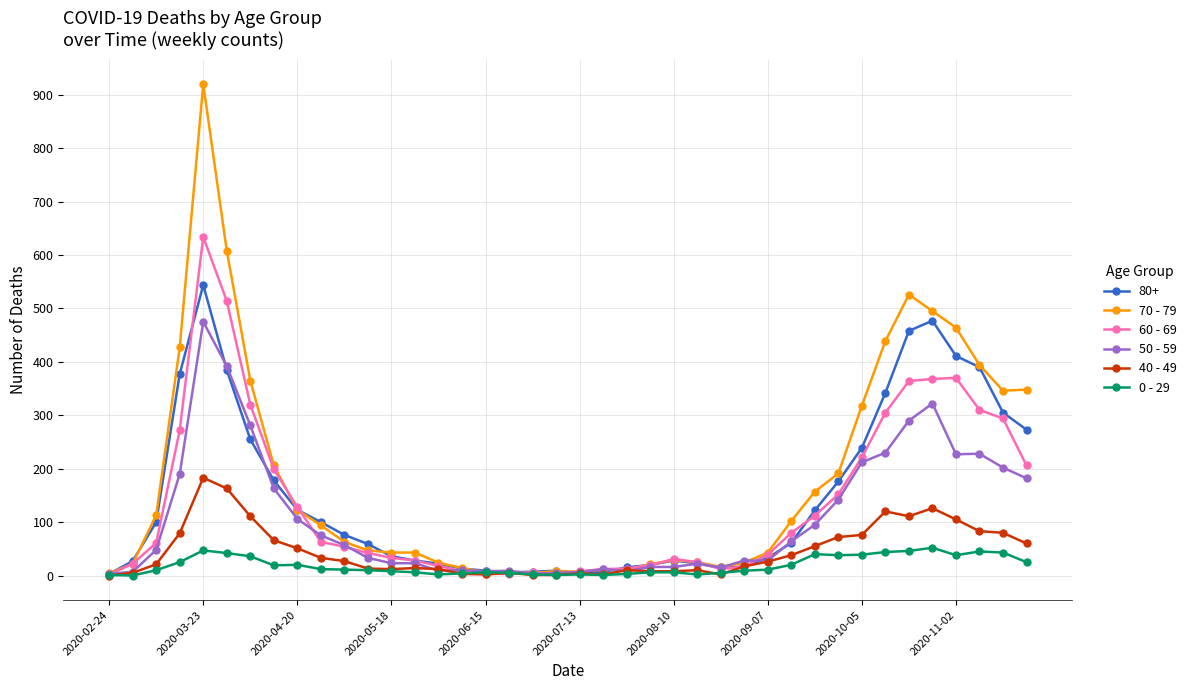

What is the greatest value displayed?

920